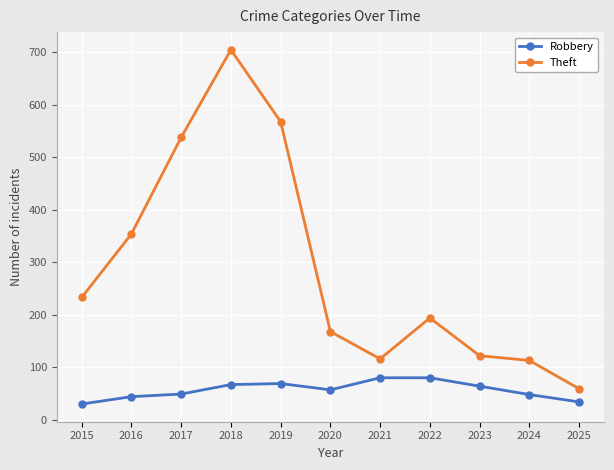

Count the number of categories in the chart.

11